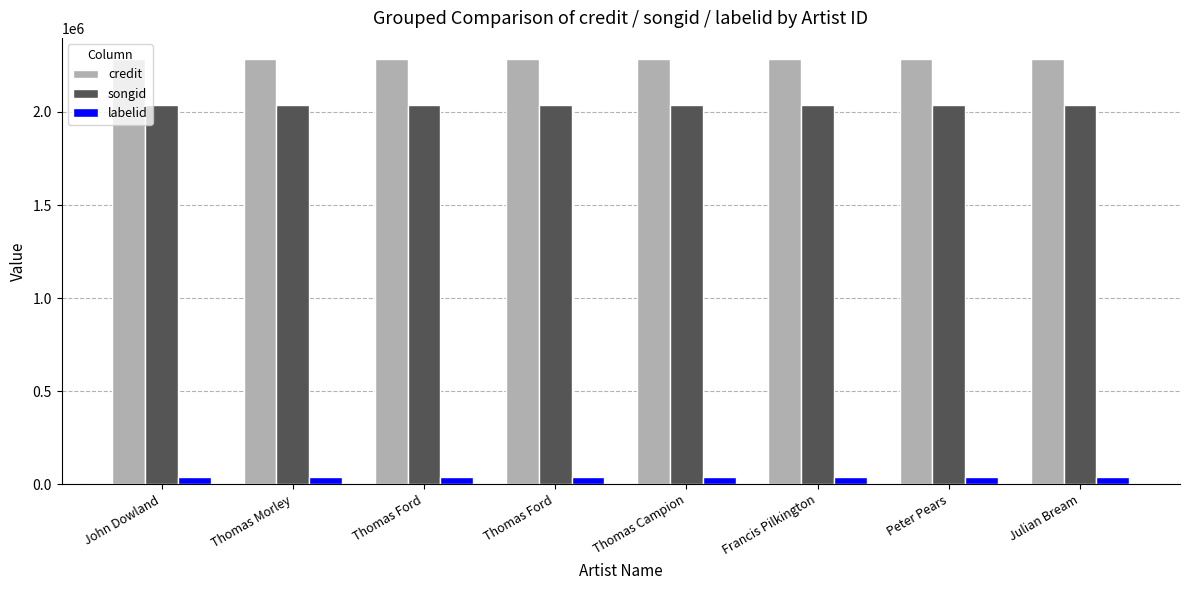

Reading right to left, what are all the values shown in this chart?

credit: Julian Bream=2283969	Peter Pears=2283969	Francis Pilkington=2283969	Thomas Campion=2283969	Thomas Ford=2283969	Thomas Ford=2283969	Thomas Morley=2283969	John Dowland=2283969
songid: Julian Bream=2035738	Peter Pears=2035738	Francis Pilkington=2035738	Thomas Campion=2035738	Thomas Ford=2035738	Thomas Ford=2035738	Thomas Morley=2035738	John Dowland=2035738
labelid: Julian Bream=36314	Peter Pears=36314	Francis Pilkington=36314	Thomas Campion=36314	Thomas Ford=36314	Thomas Ford=36314	Thomas Morley=36314	John Dowland=36314